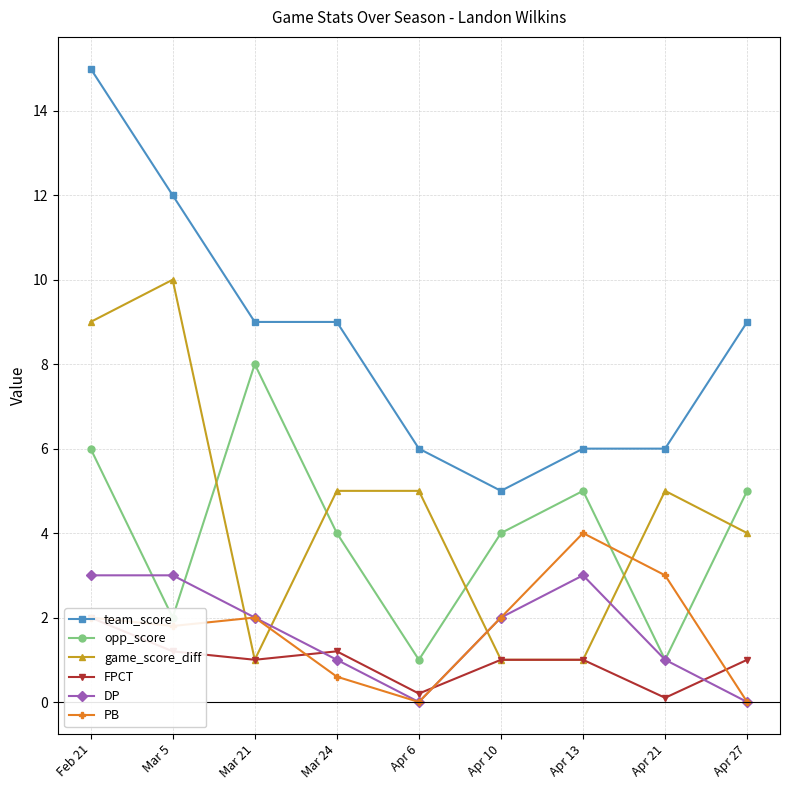

Where is the first local maximum for PB?

Mar 21